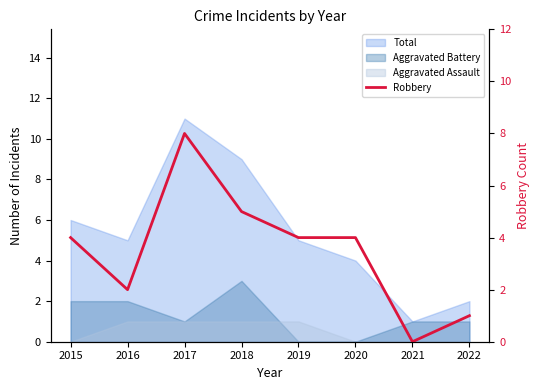

Rank the categories by value from lowest to highest.

2021, 2022, 2016, 2015, 2019, 2020, 2018, 2017